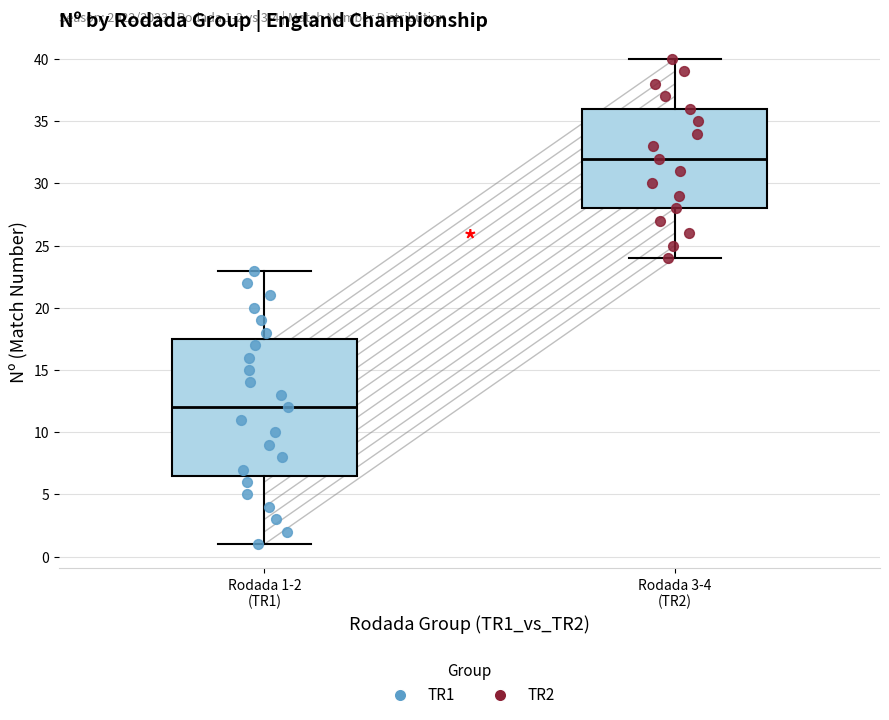

Which box is the tallest, from its lower edge to its upper edge?

Rodada 1-2 (TR1)